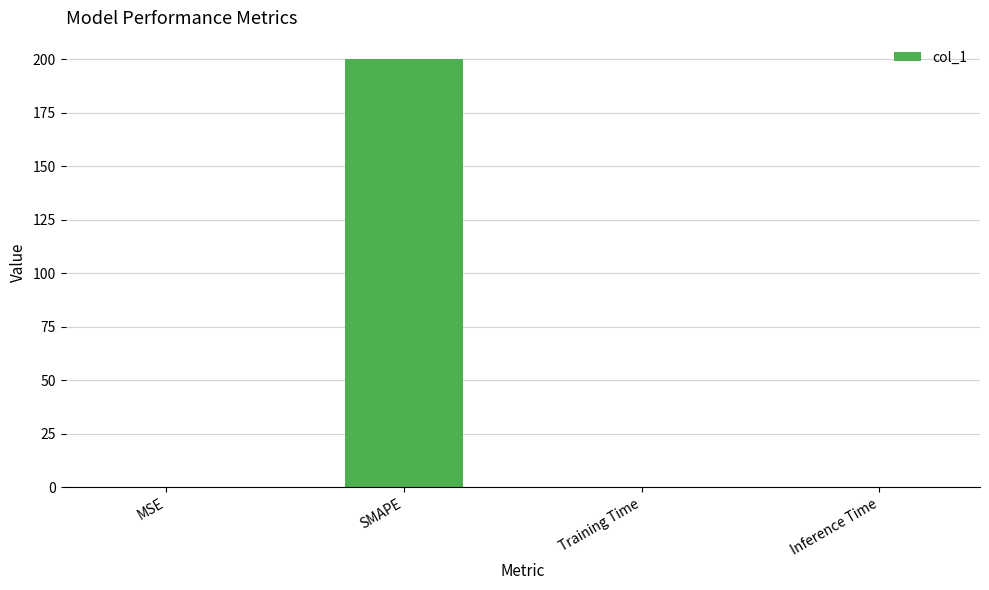

Which category has the highest value across all series?

SMAPE